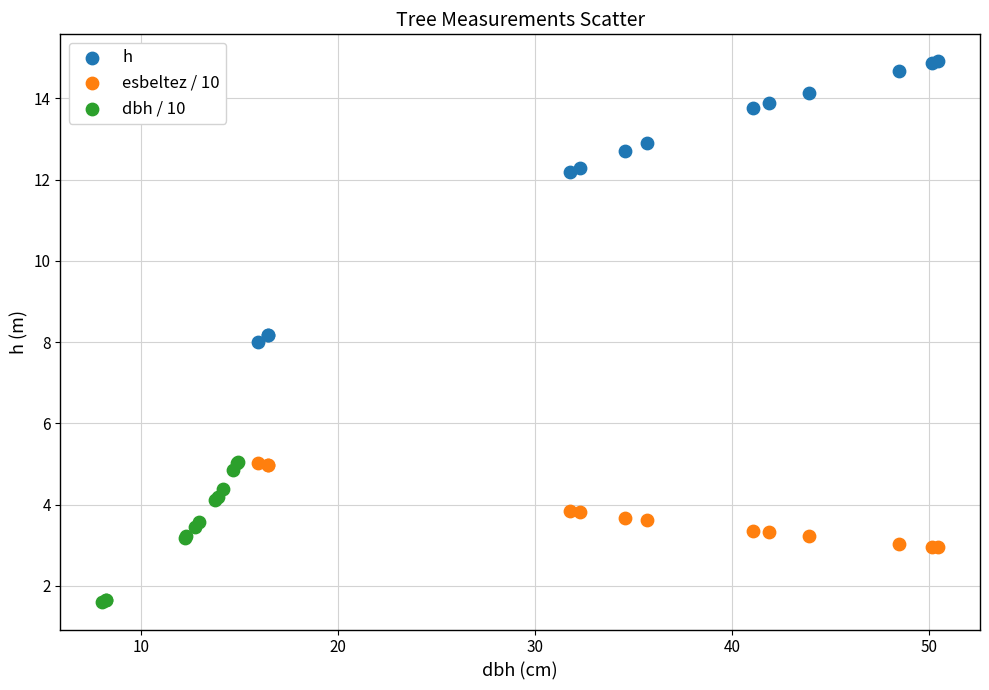

Which series contains the lowest Y value?

dbh / 10